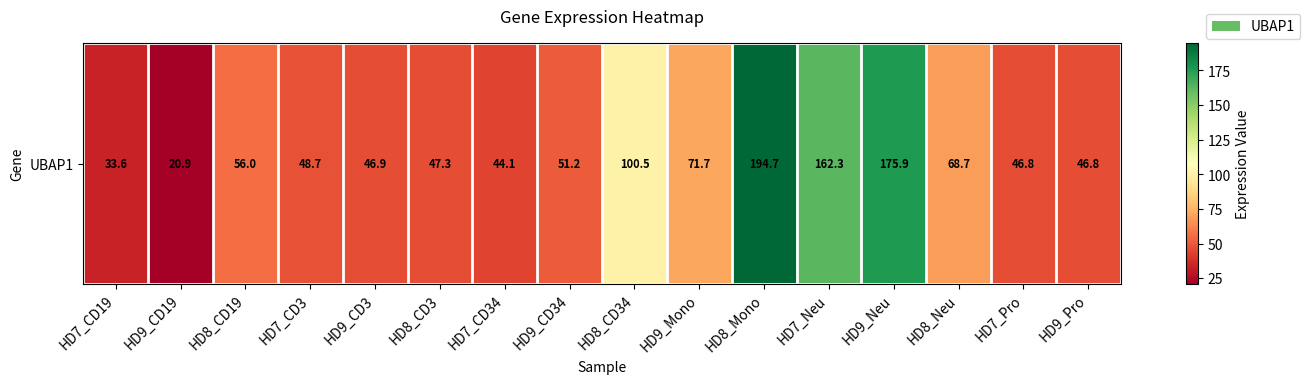

What is the ratio of the value at HD9_Mono to the value at HD7_CD3?

1.5